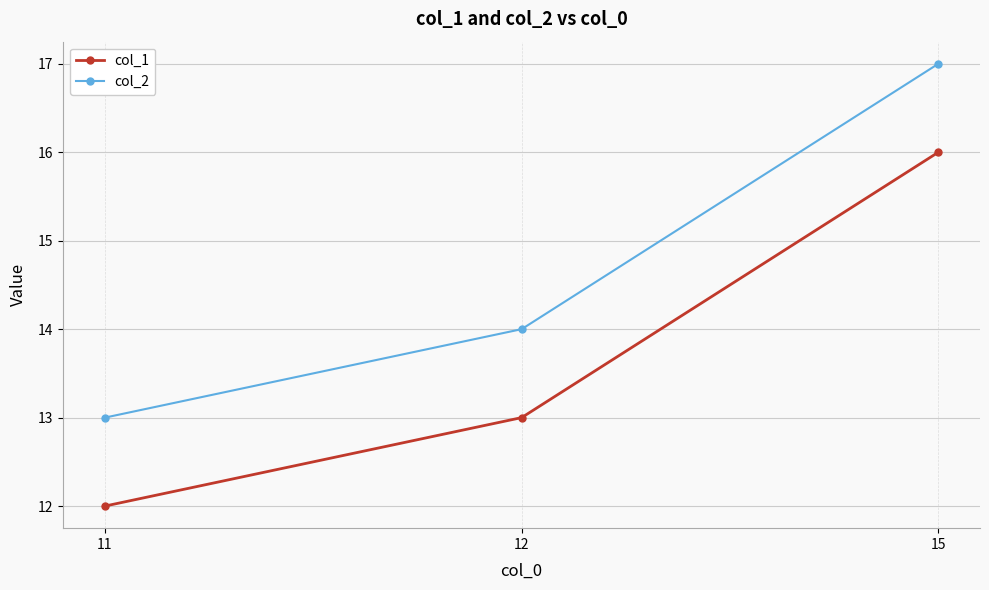

Which category has the highest value across all series?

15